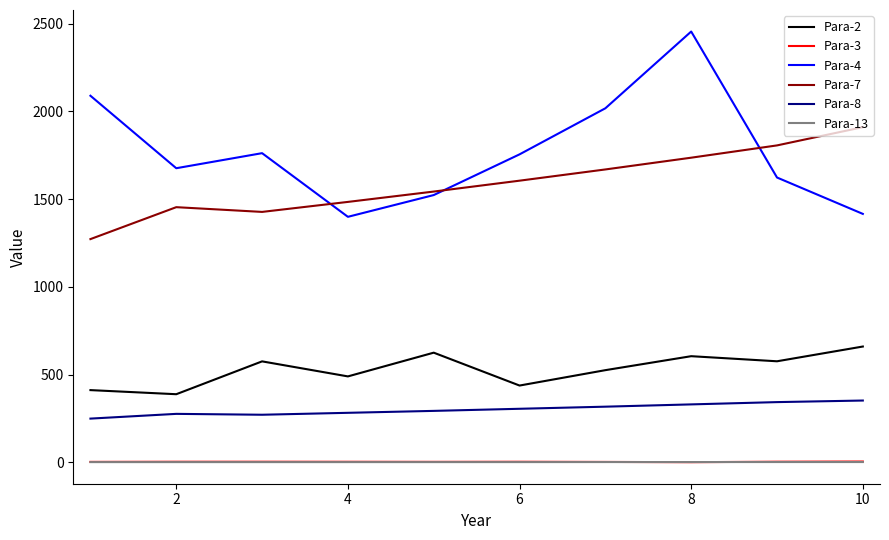

At how many categories does at least one series exceed 2441?

1